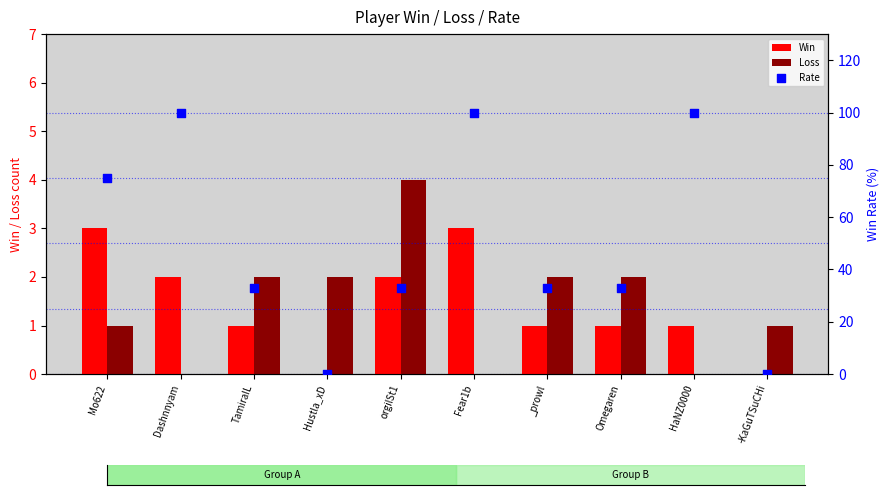

At how many categories does at least one series exceed 30?

8